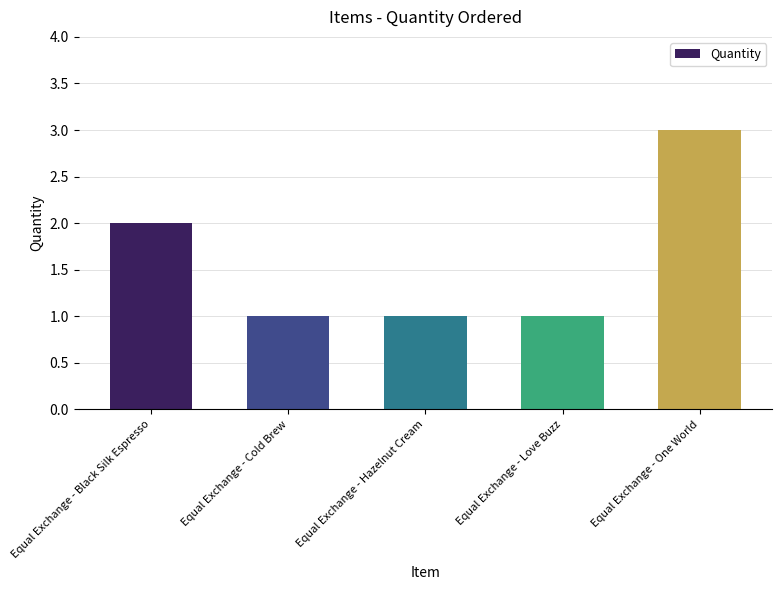

At which category does the chart reach its peak across all series?

Equal Exchange - One World